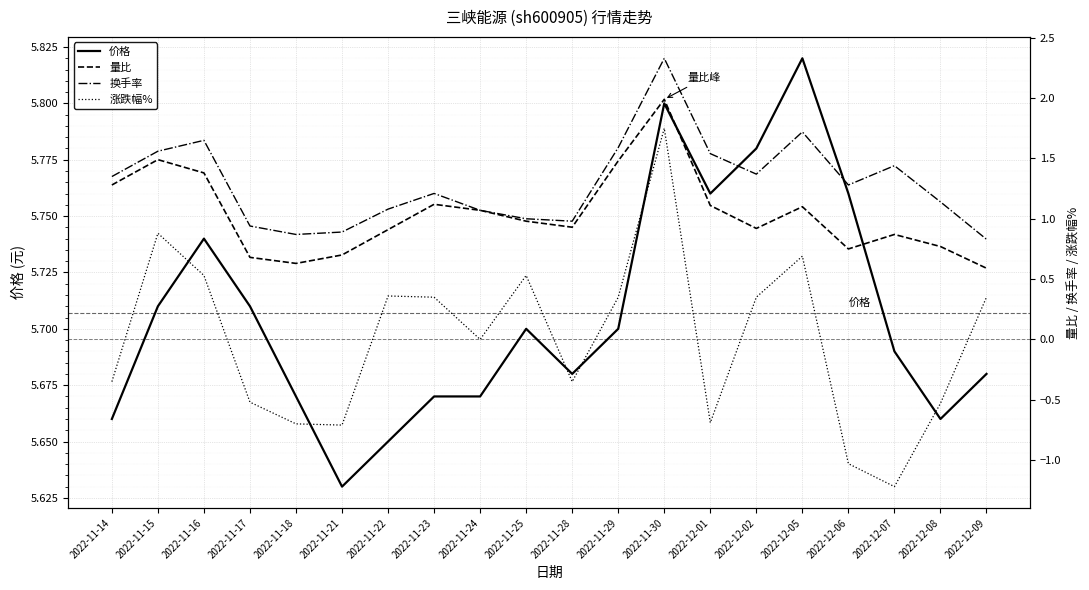

Which category has the lowest value in the 量比 series?

2022-12-09